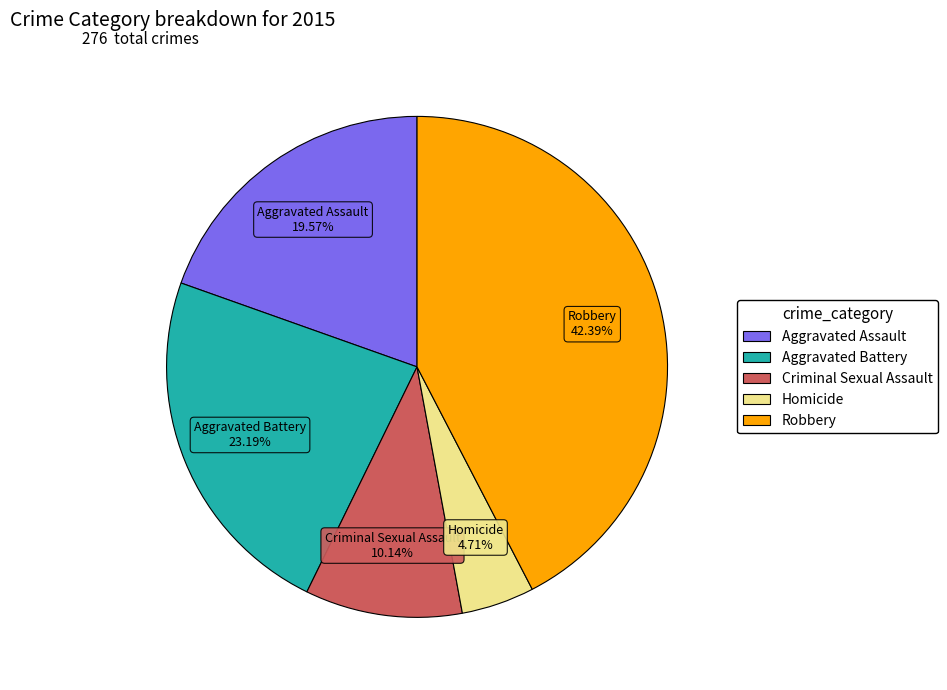

Is it true that Robbery is 42% of the pie?

True